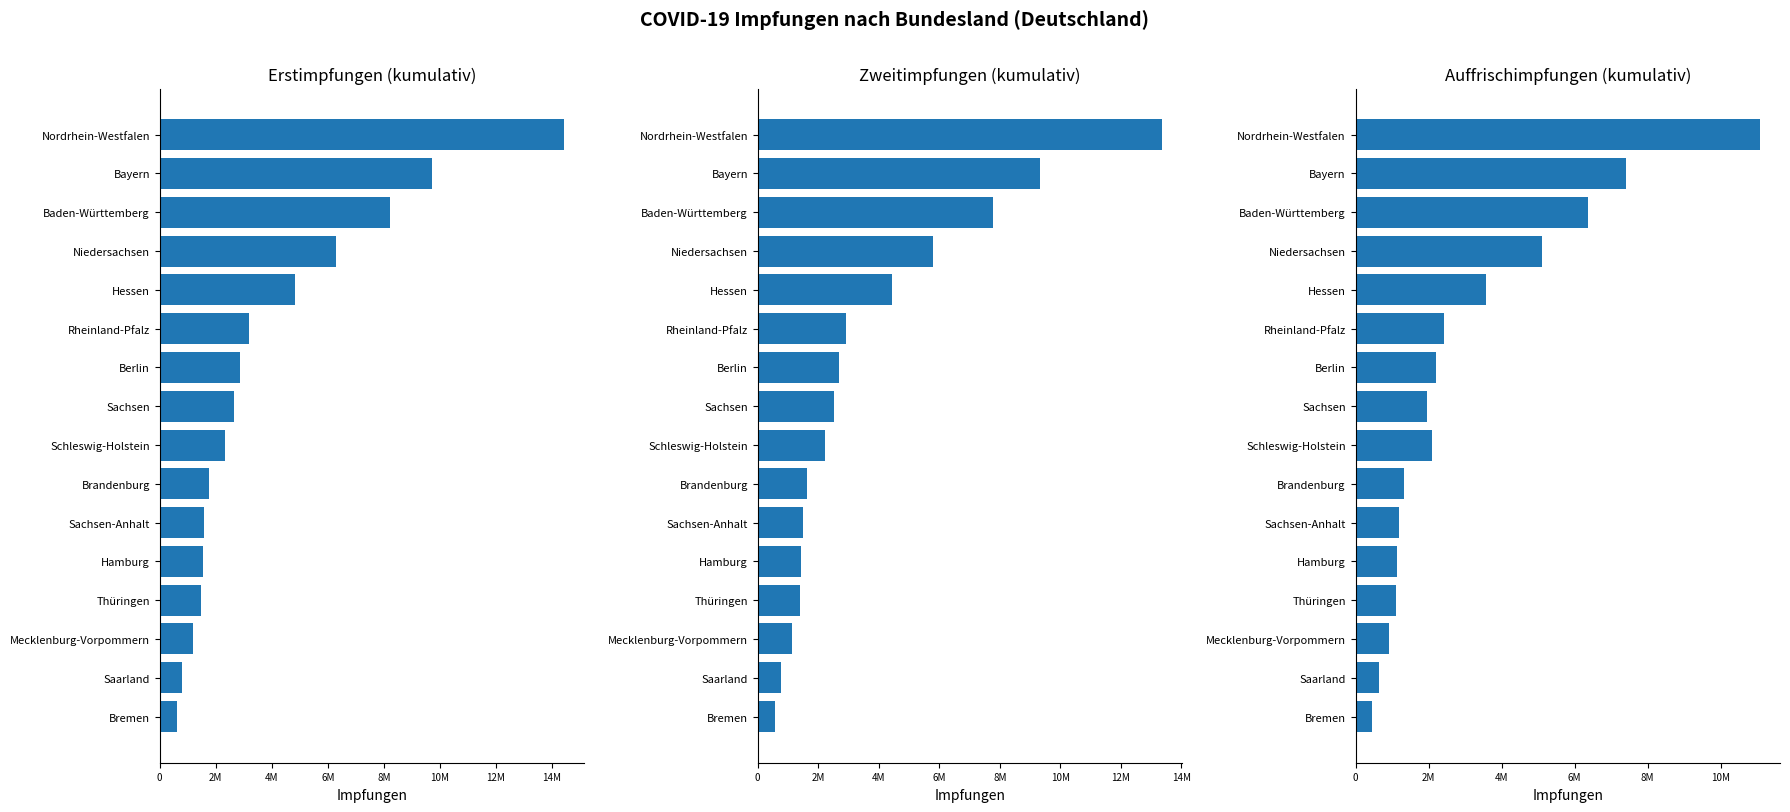

How many data points in Auffrischimpfungen are above 2104581?

7